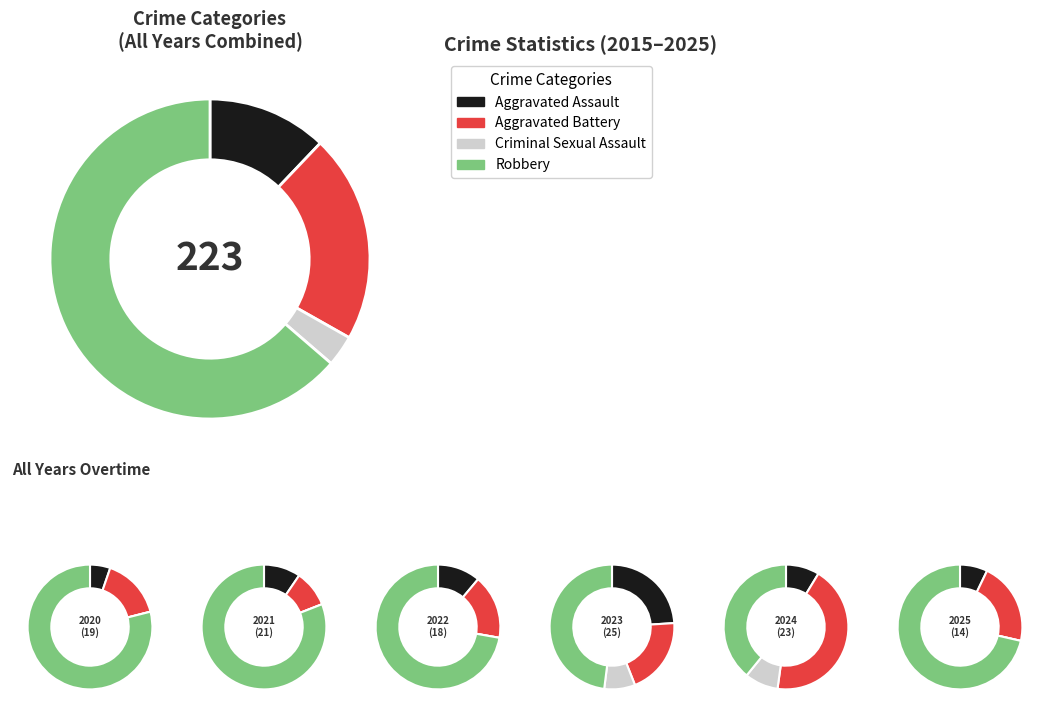

Rank the series by their maximum value, from lowest to highest.

Criminal Sexual Assault, Aggravated Assault, Aggravated Battery, Robbery